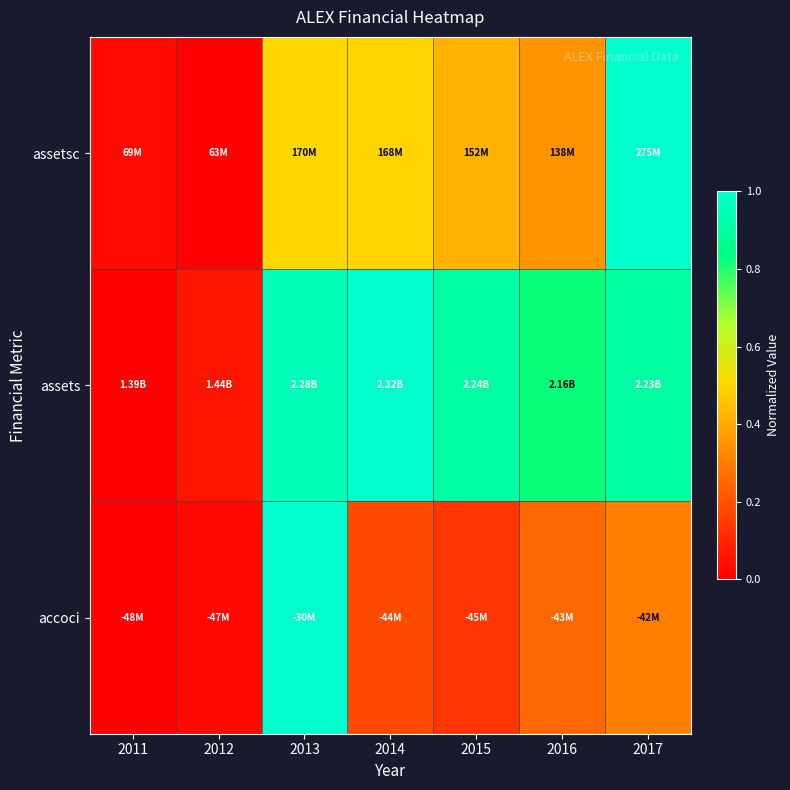

Reading left to right, what are all the values shown in this chart?

assetsc: 2011=0.0	2012=0.0	2013=0.5	2014=0.5	2015=0.4	2016=0.4	2017=1.0
assets: 2011=0.0	2012=0.1	2013=1.0	2014=1.0	2015=0.9	2016=0.8	2017=0.9
accoci: 2011=0.0	2012=0.0	2013=1.0	2014=0.2	2015=0.1	2016=0.3	2017=0.3